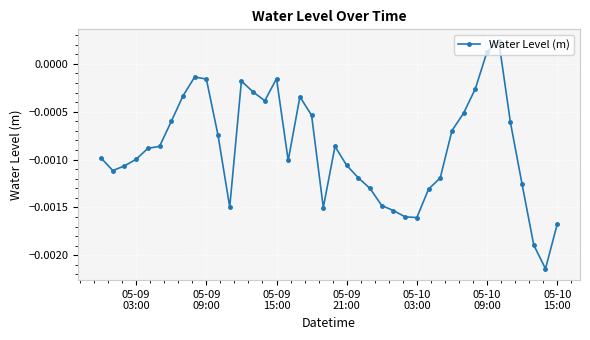

How many values are below 0?

38